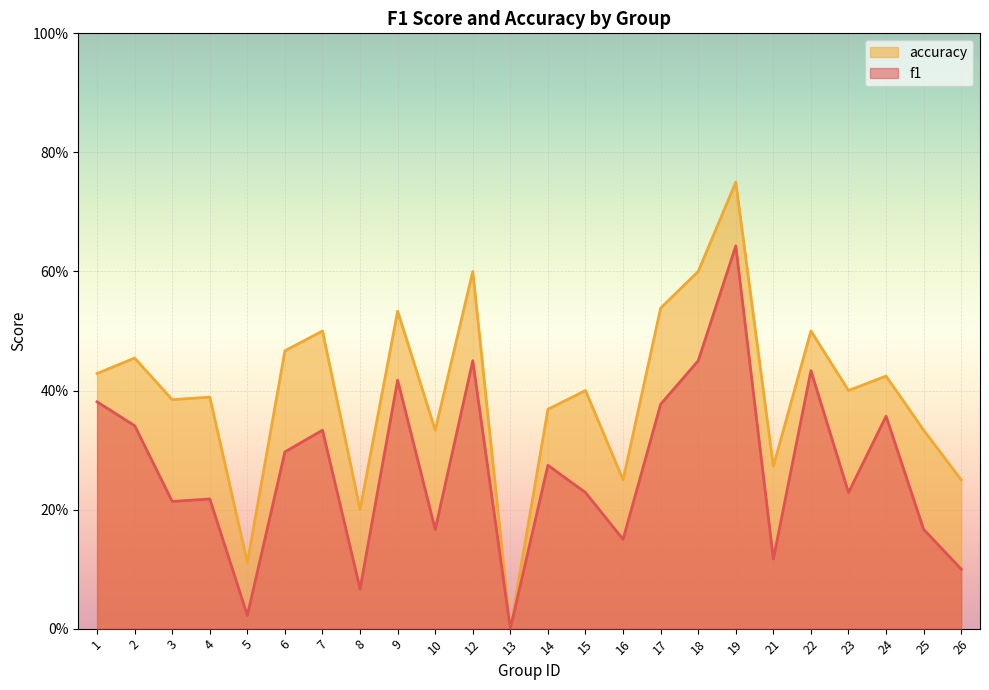

Does the chart display data point markers on the line(s)?

No